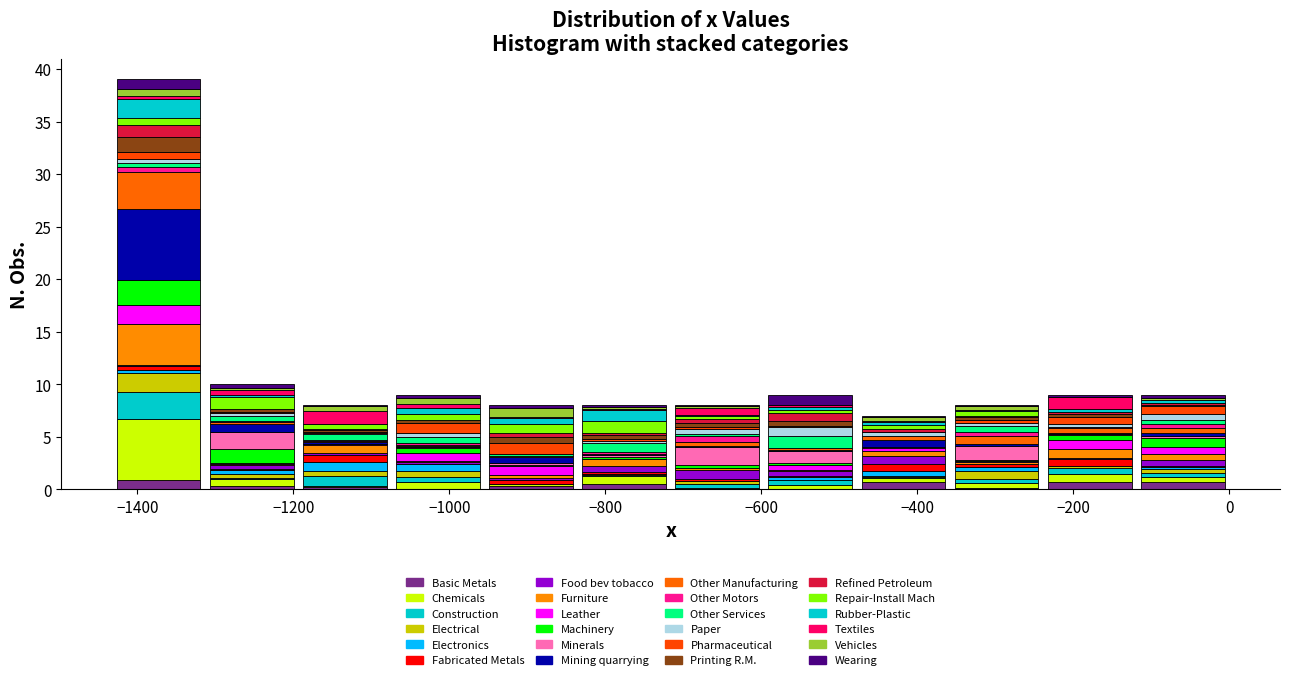

What is the total height of the stacked bar covering -240 to -120 on the x-axis? Neither the bar edges nor the heights are printed on the chart, so give them approximately, as read against the axes.

9